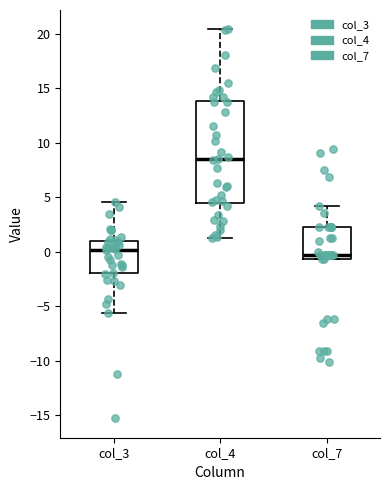

Which box has the lowest median line?

col_7